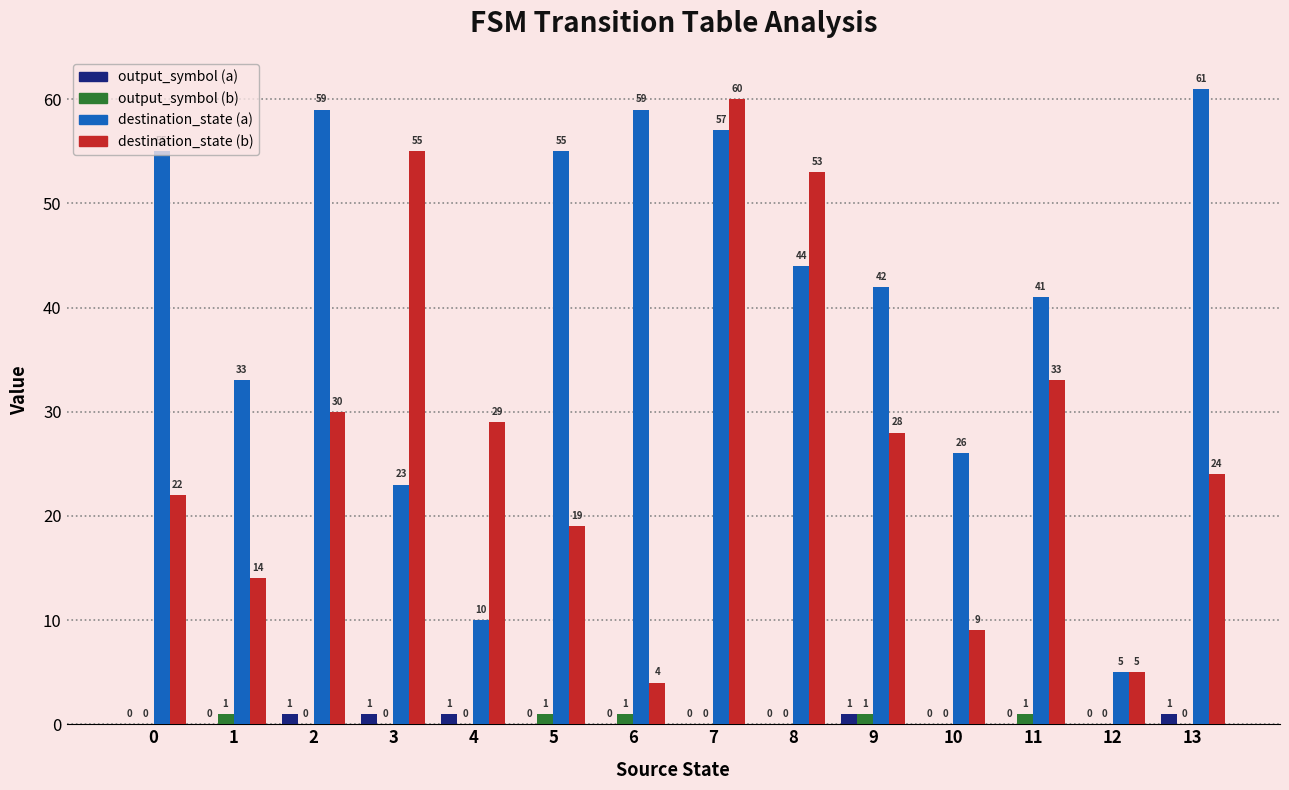

Reading left to right, extract all data points from this chart.

output_symbol (a): 0=0	1=0	2=1	3=1	4=1	5=0	6=0	7=0	8=0	9=1	10=0	11=0	12=0	13=1
output_symbol (b): 0=0	1=1	2=0	3=0	4=0	5=1	6=1	7=0	8=0	9=1	10=0	11=1	12=0	13=0
destination_state (a): 0=55	1=33	2=59	3=23	4=10	5=55	6=59	7=57	8=44	9=42	10=26	11=41	12=5	13=61
destination_state (b): 0=22	1=14	2=30	3=55	4=29	5=19	6=4	7=60	8=53	9=28	10=9	11=33	12=5	13=24